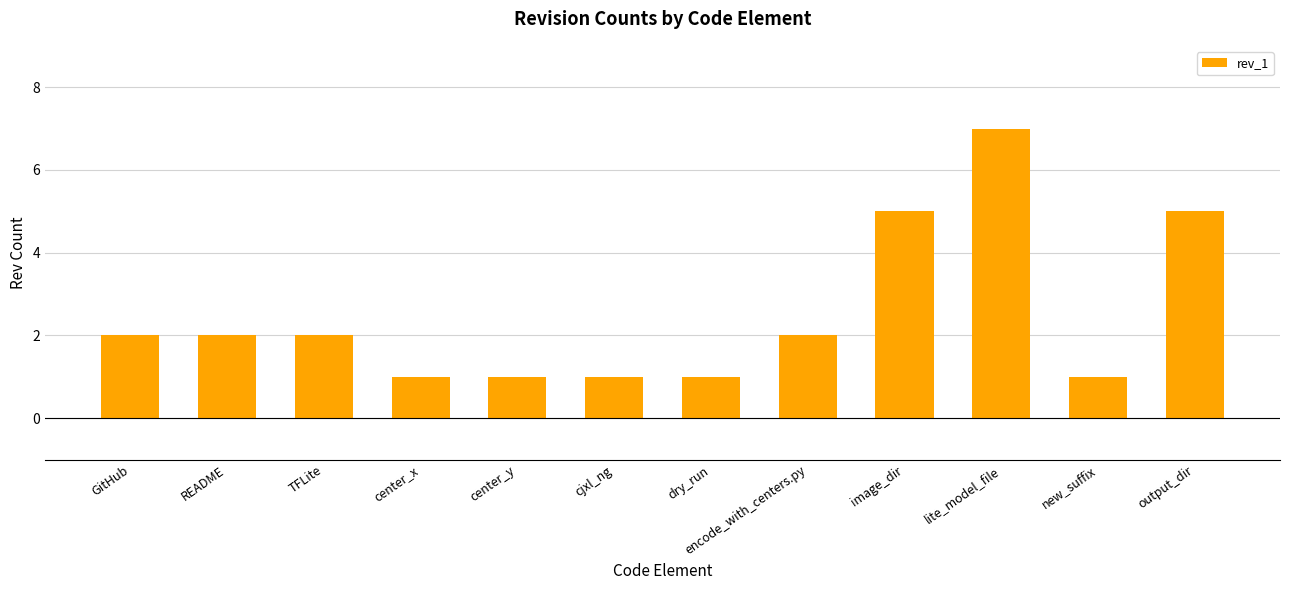

What is the sum of all values?

30